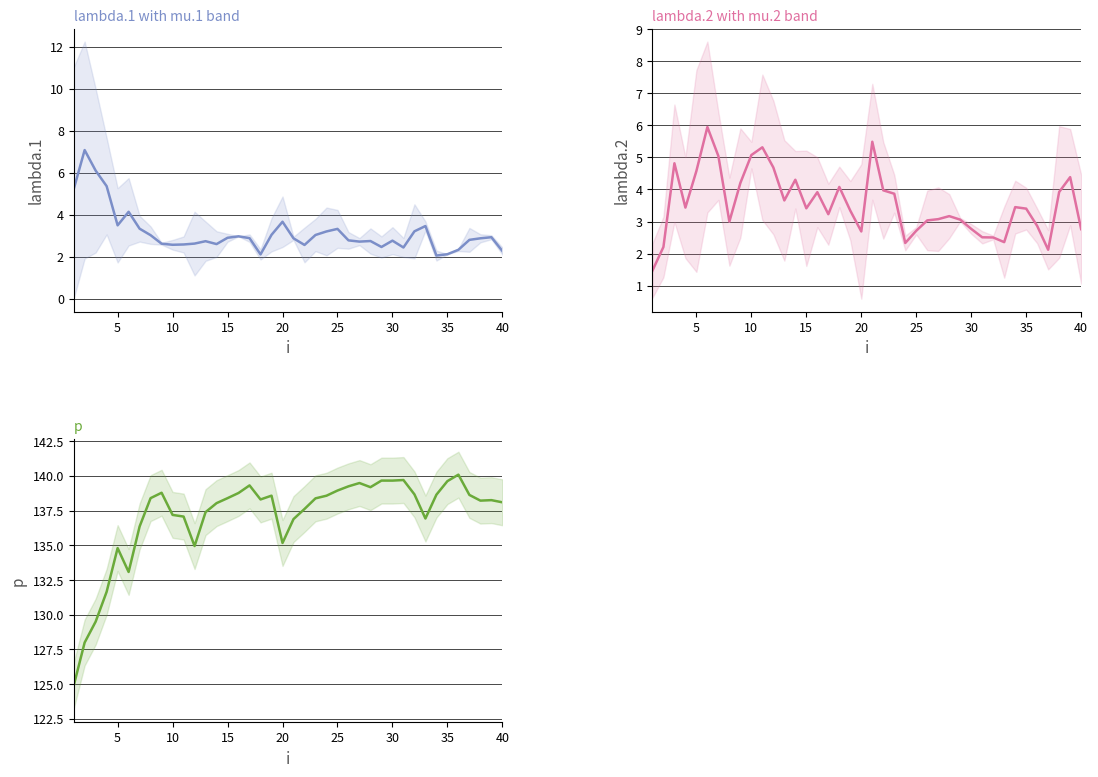

How many values in the p series exceed 138?

25